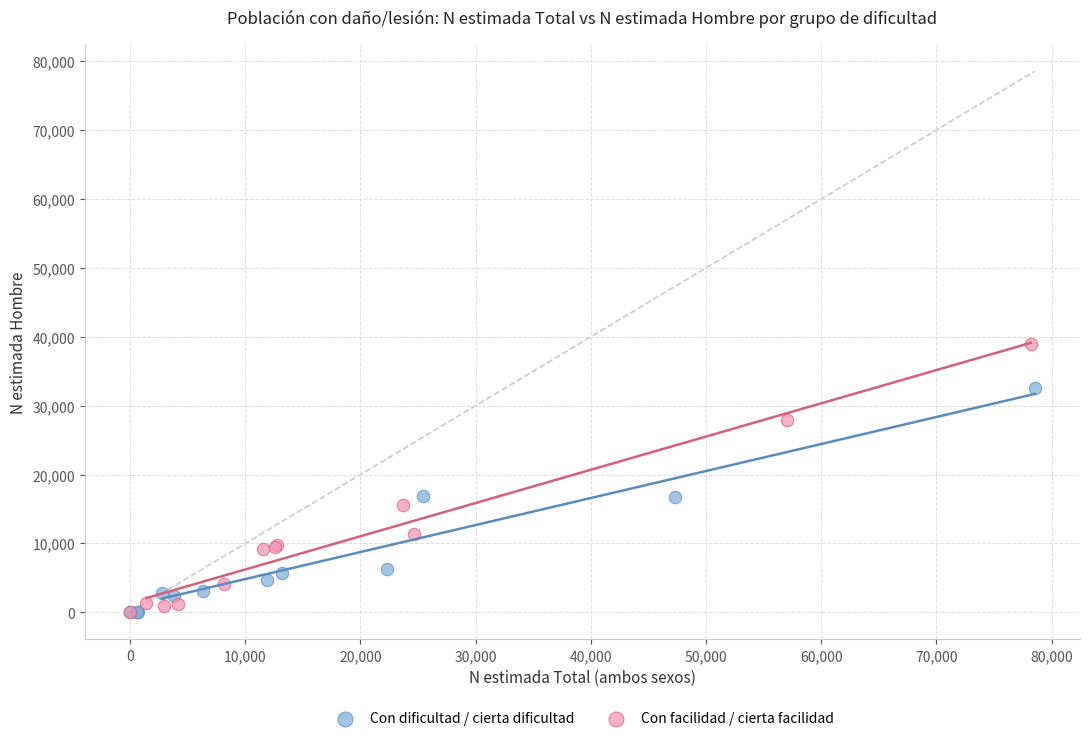

Which series reaches the maximum Y coordinate?

Con facilidad / cierta facilidad